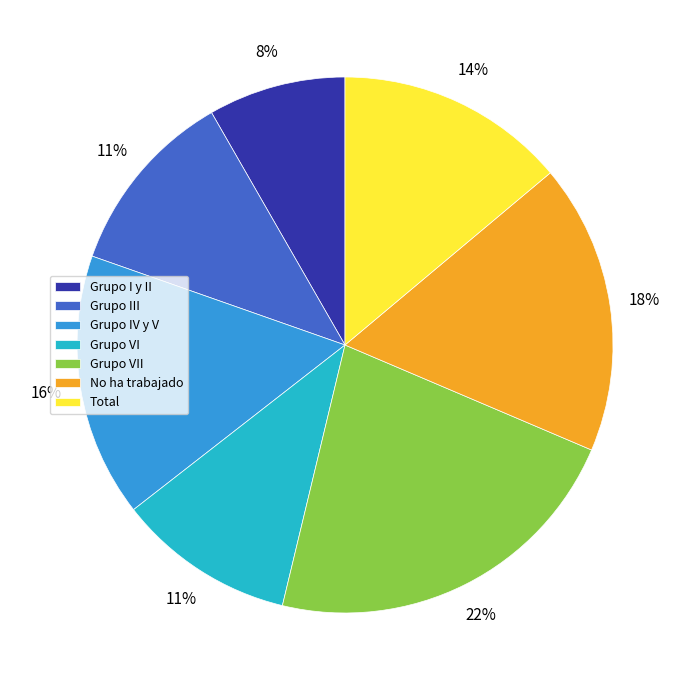

Between Grupo III and No ha trabajado, which is larger?

No ha trabajado